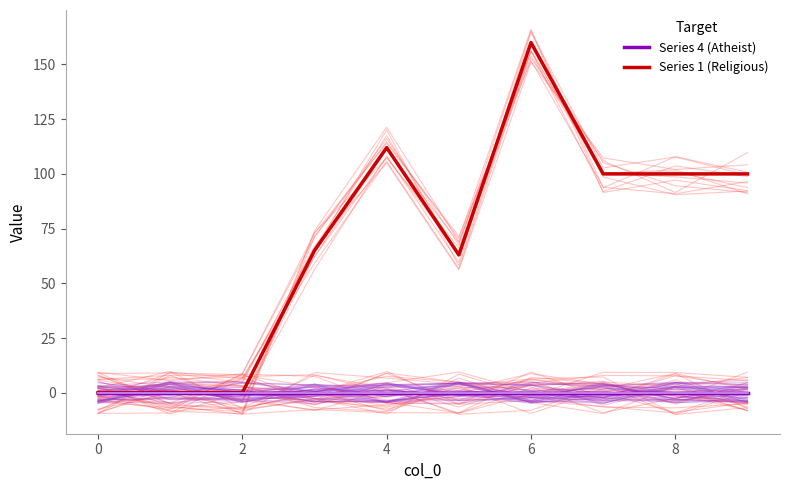

True or false: Series 2 has more than 1 interior local peaks.

False